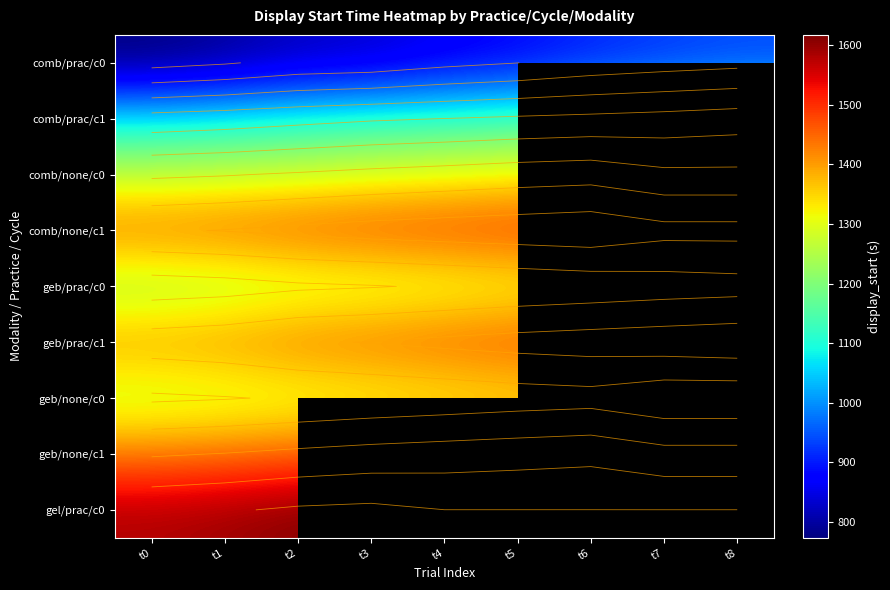

Is it true that comb/none/c0 equals 690.6 at t3?

False